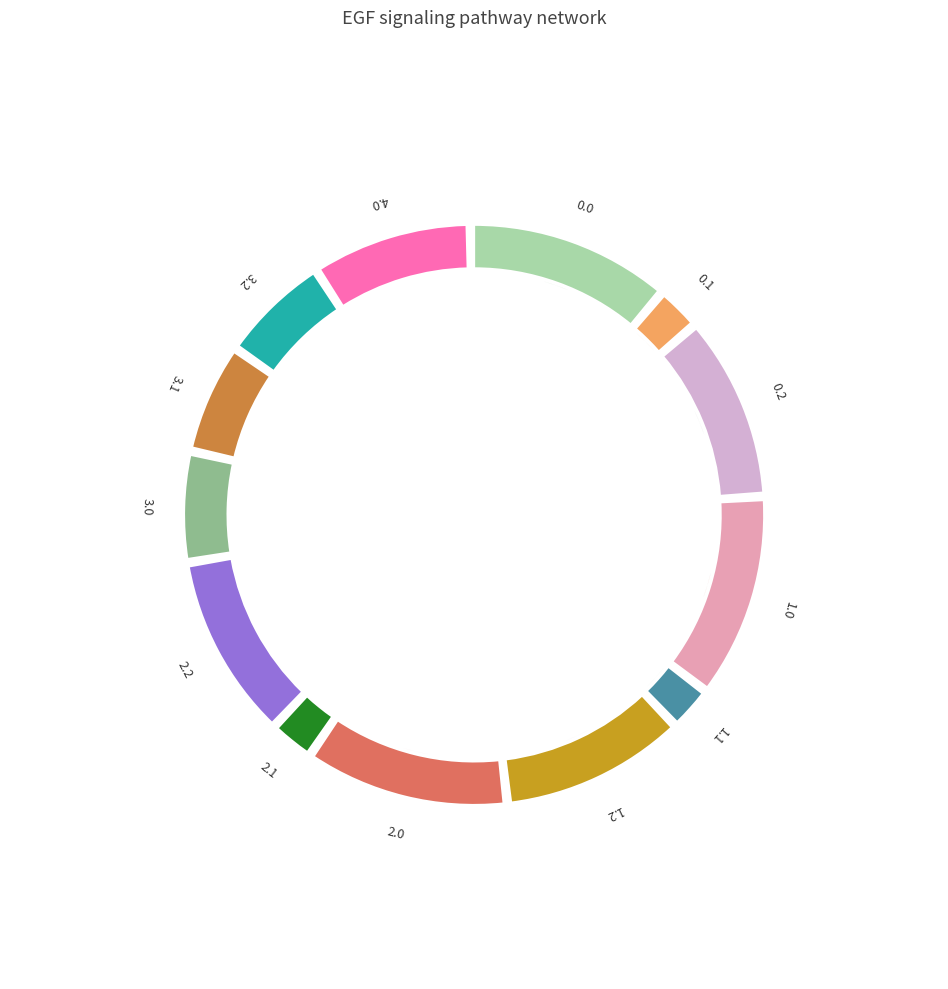

How many slices are in this pie chart?

13